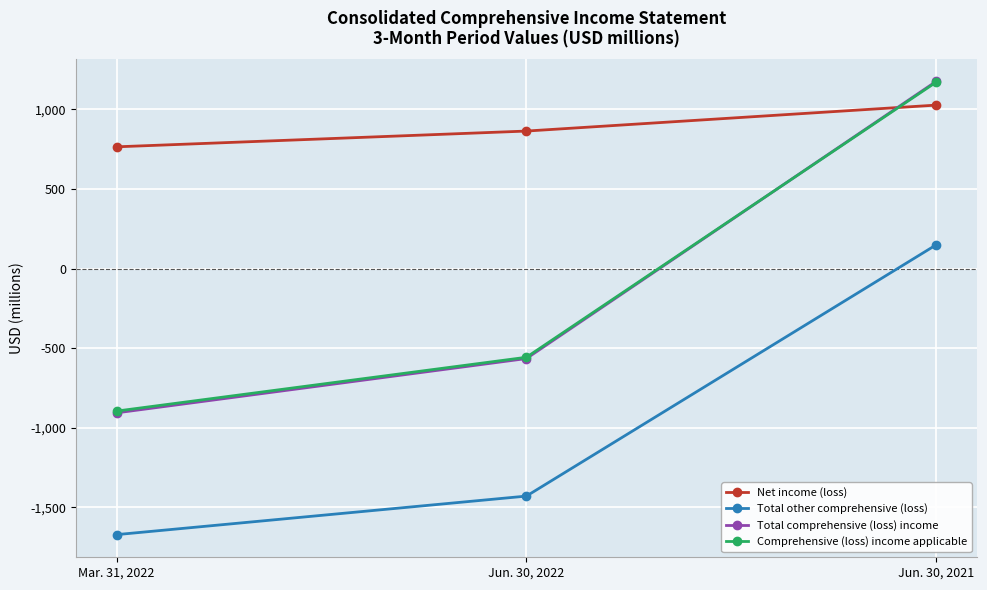

Rank the categories by Total other comprehensive (loss) value from lowest to highest.

Mar. 31, 2022, Jun. 30, 2022, Jun. 30, 2021